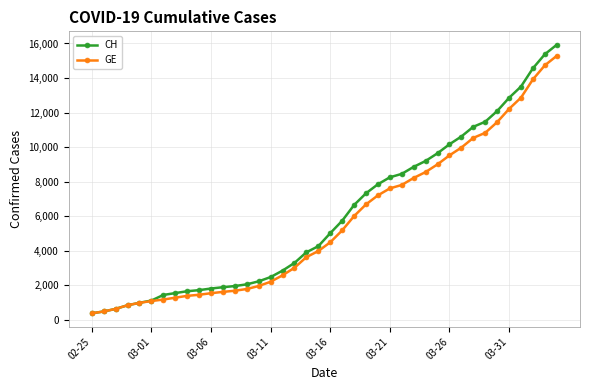

Which series has the widest spread of values?

CH